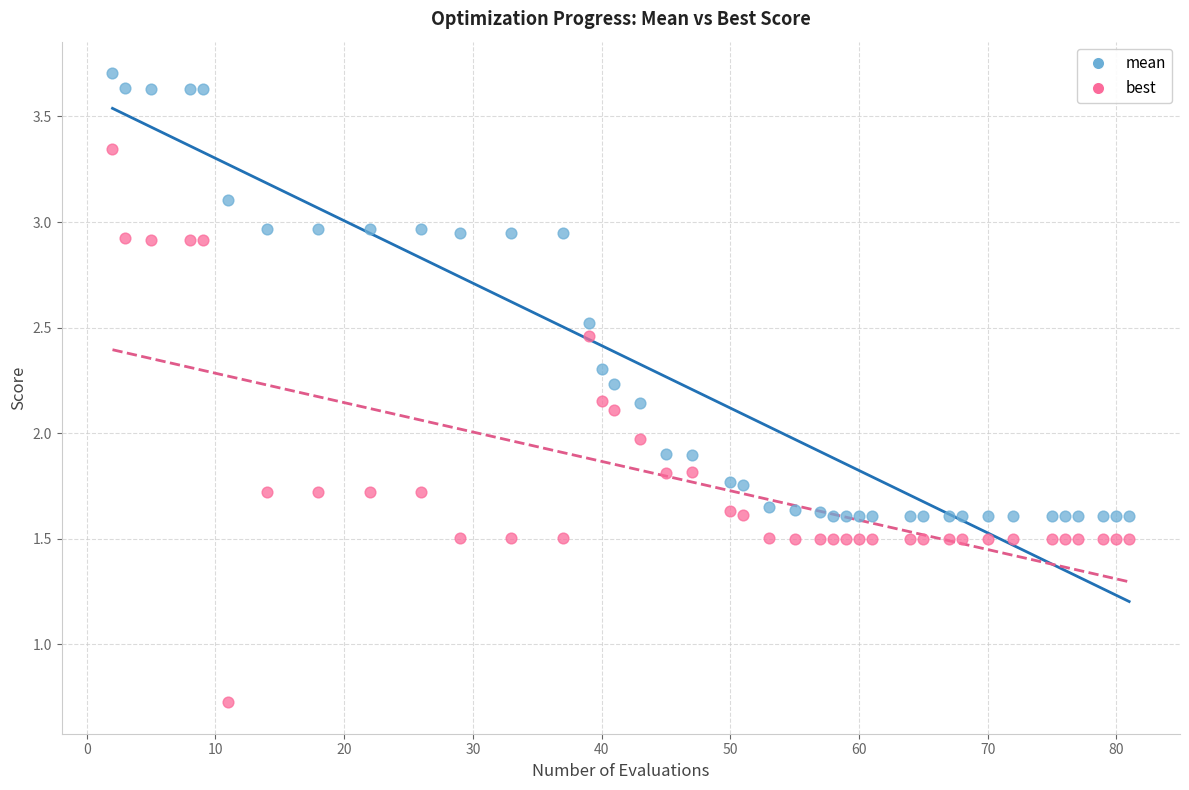

Which series reaches the maximum Y coordinate?

mean